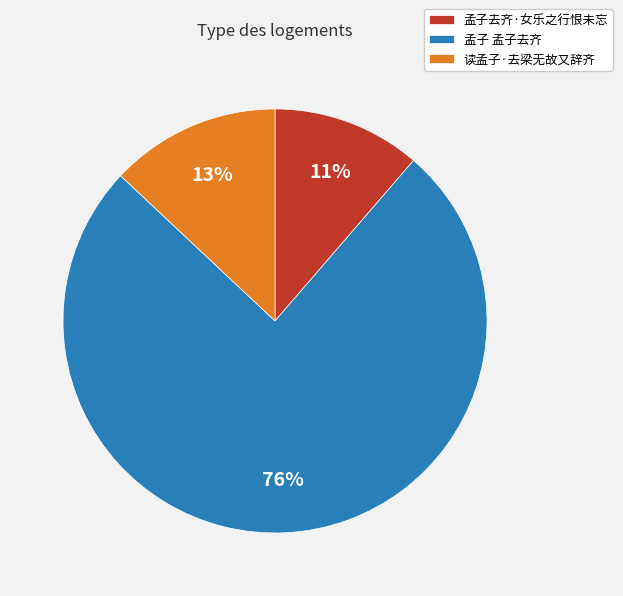

Between 孟子去齐·女乐之行恨未忘 and 读孟子·去梁无故又辞齐, which is larger?

读孟子·去梁无故又辞齐